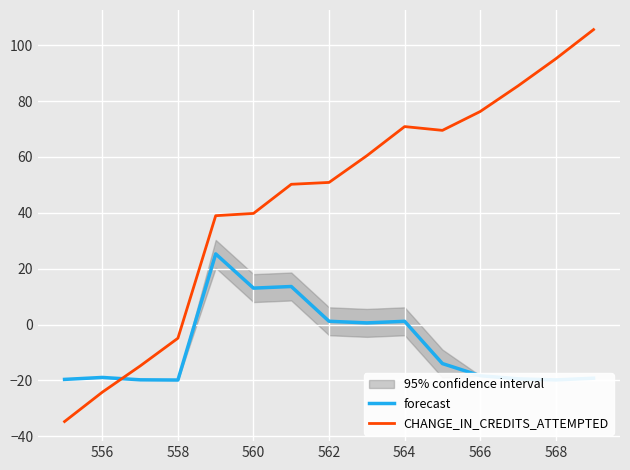

What is the approximate value of forecast at 558?

-19.9